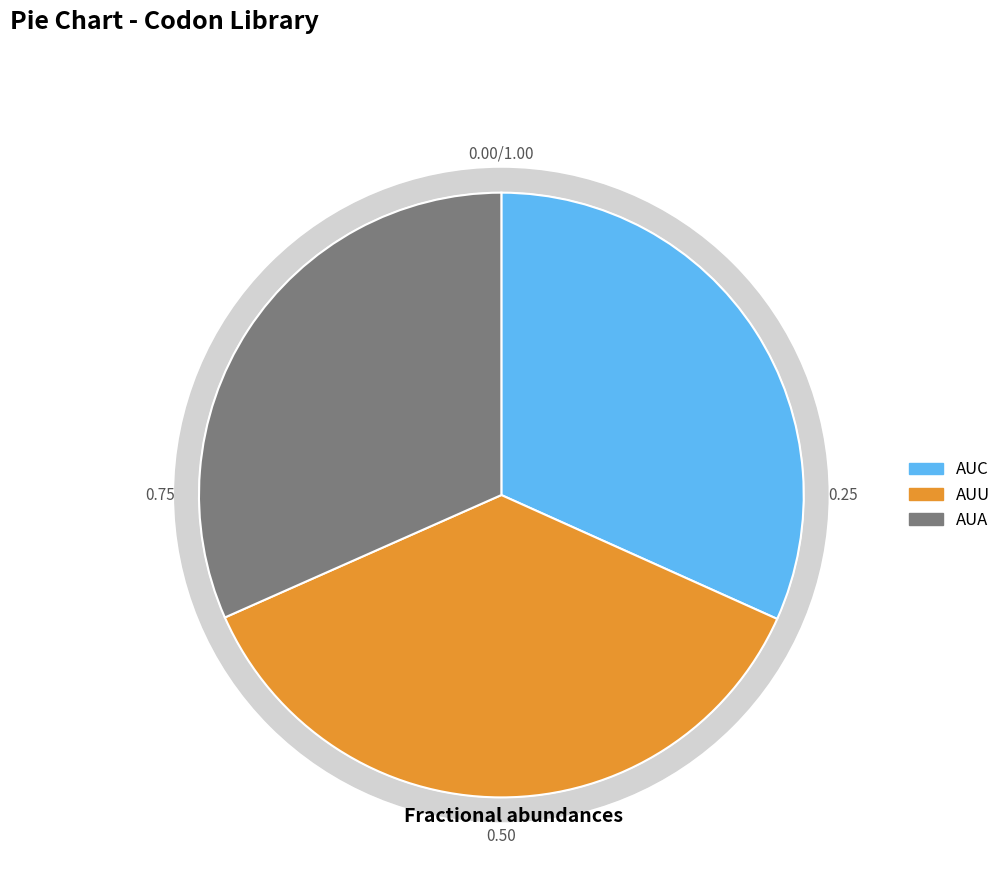

How many segments does this pie chart have?

3